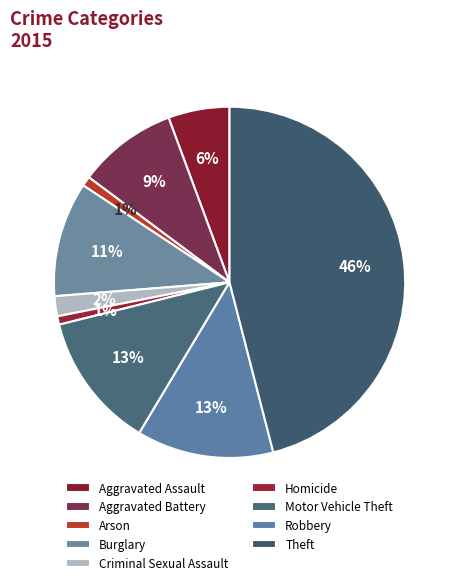

To the nearest percent, what percentage of the pie is Aggravated Assault?

6%